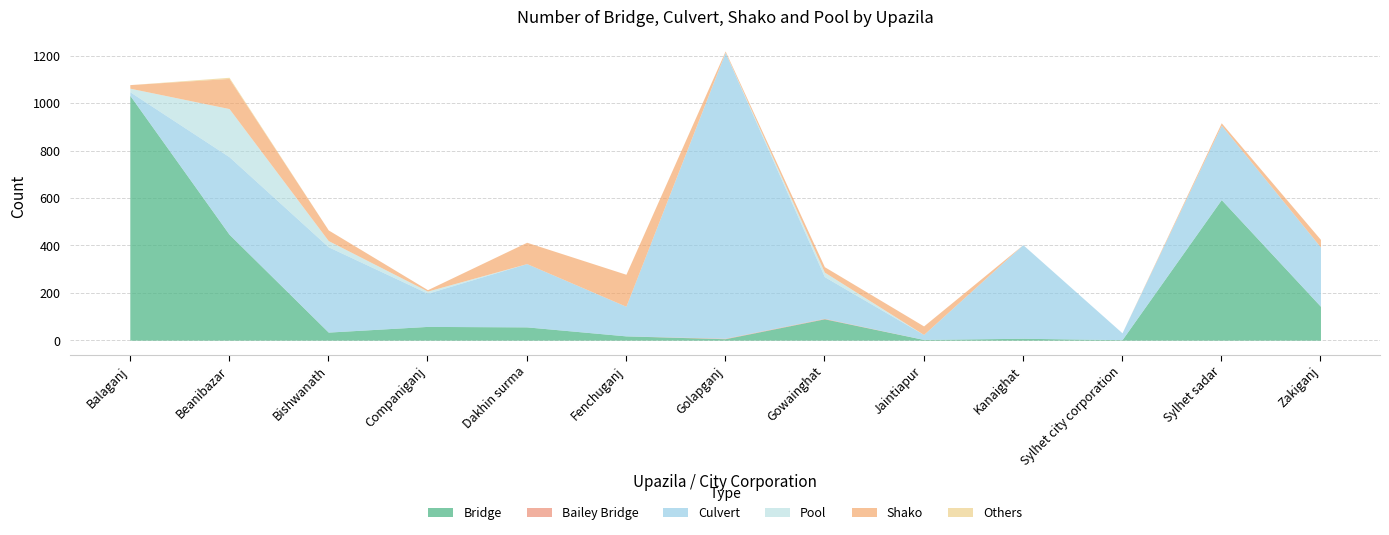

Is the value of Bridge at Beanibazar greater than the value of Shako at Golapganj?

Yes